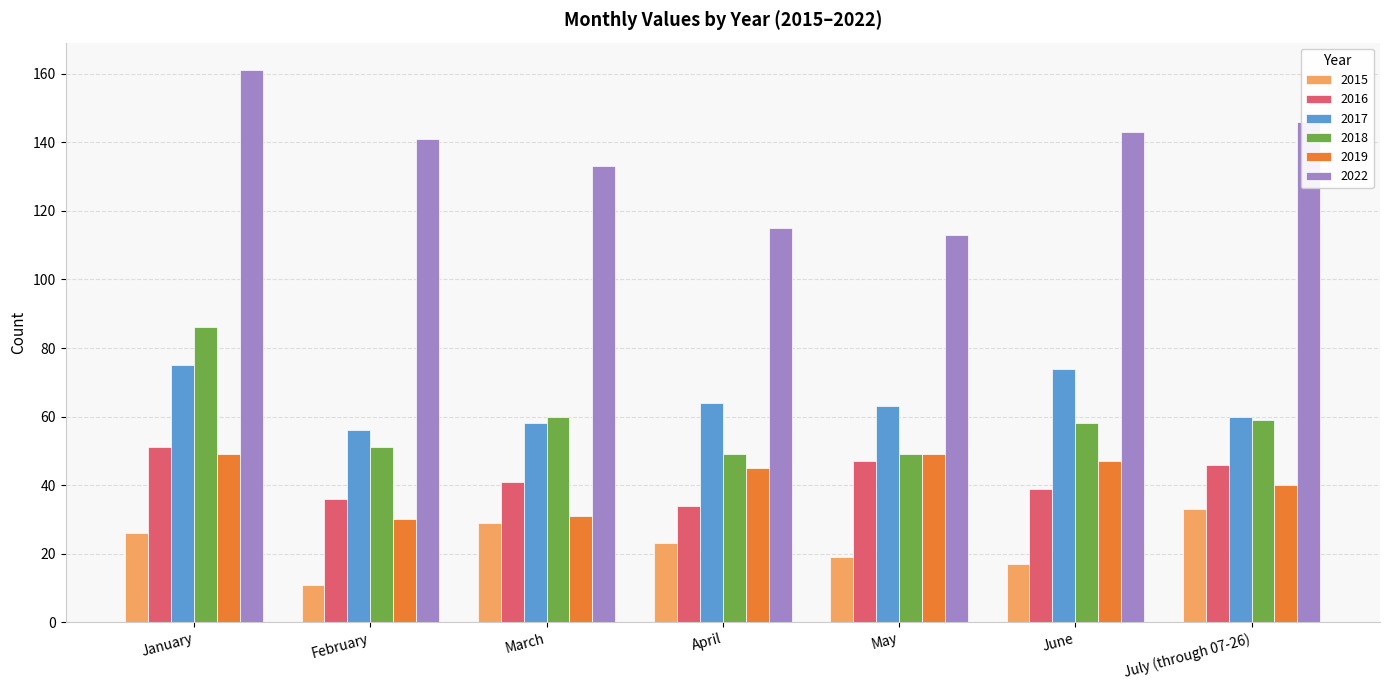

Count the number of data series in this chart.

6